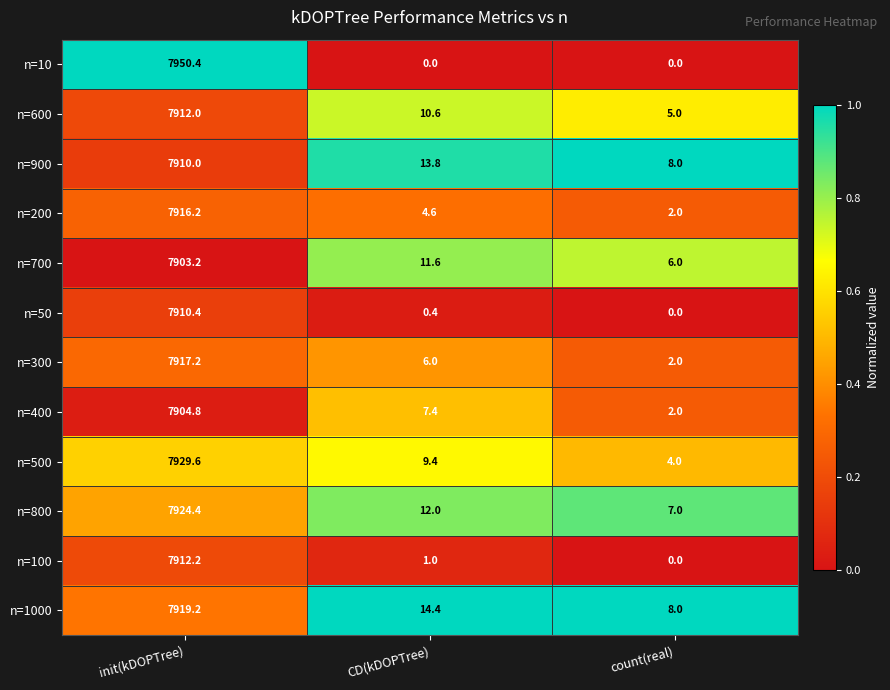

What is the difference between the maximum and minimum values in the n=300 series?

7915.2